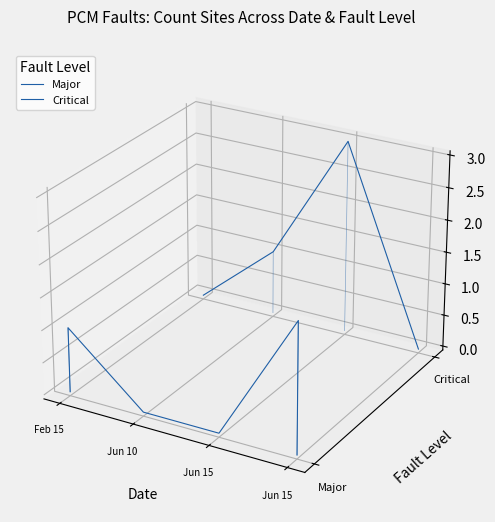

How many series are shown in this chart?

2